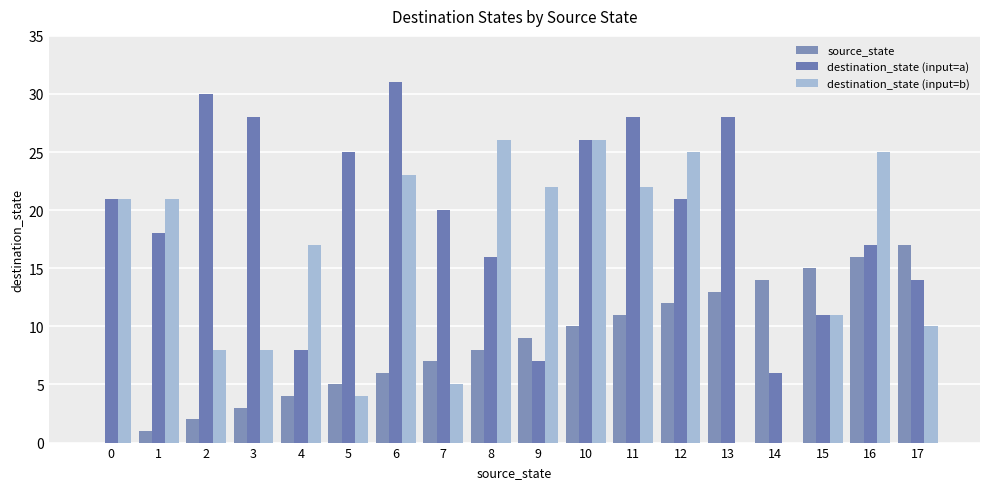

What value does the source_state series have at 2?

2